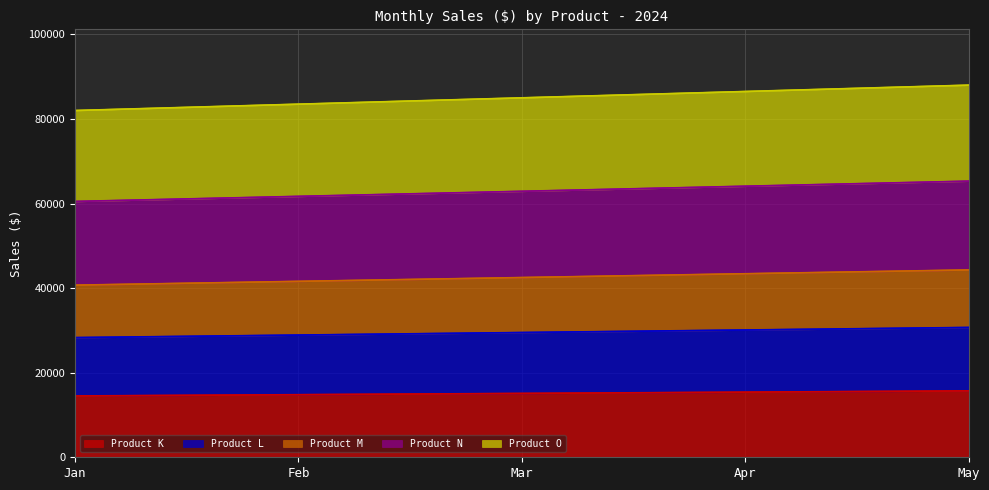

What is the smallest value displayed?

14500